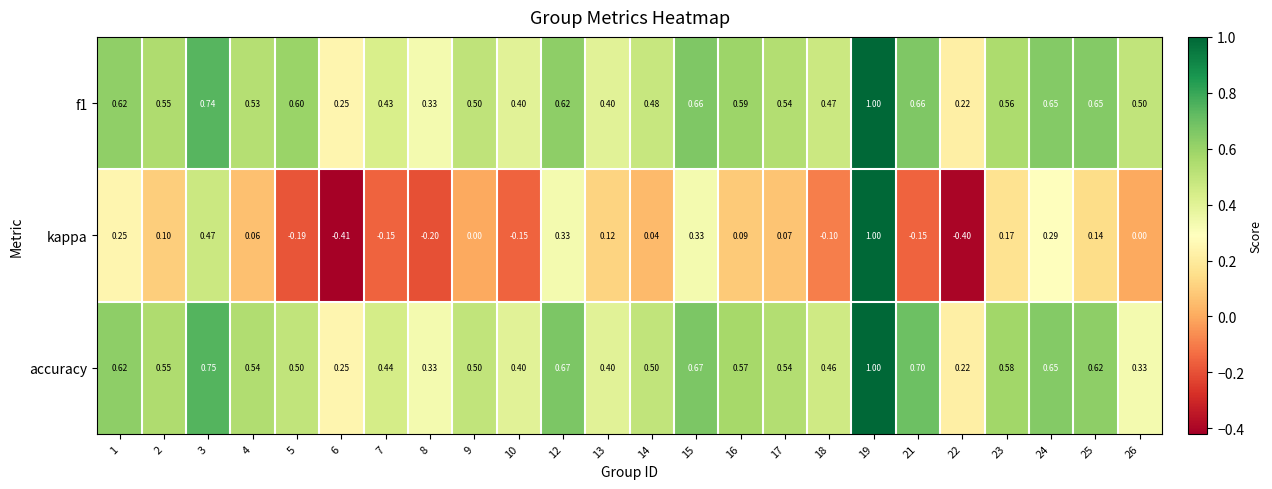

Which series has the largest range (max minus min)?

kappa